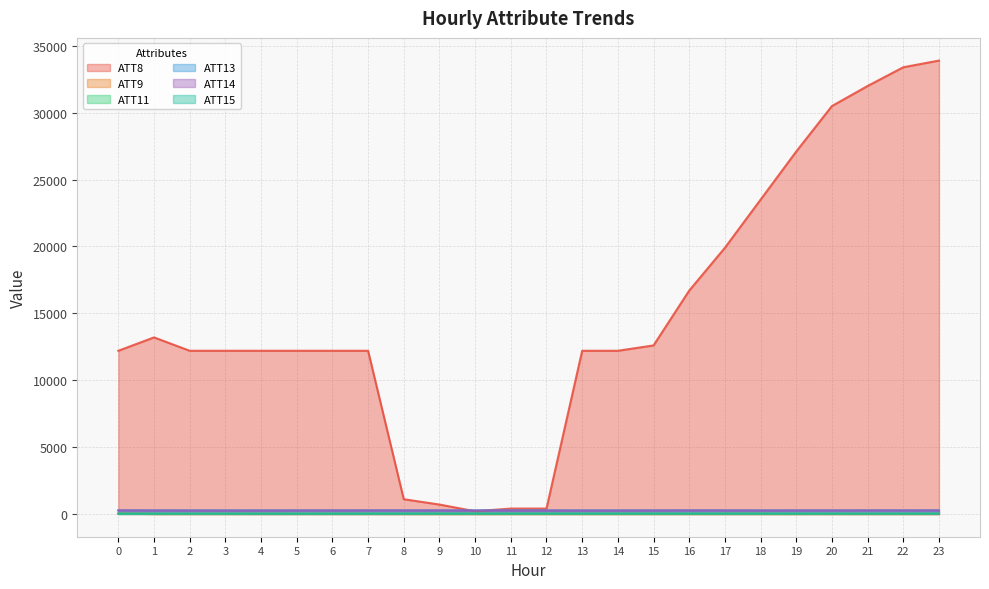

The ATT11 series shows 22.3 at 3. True or false?

True